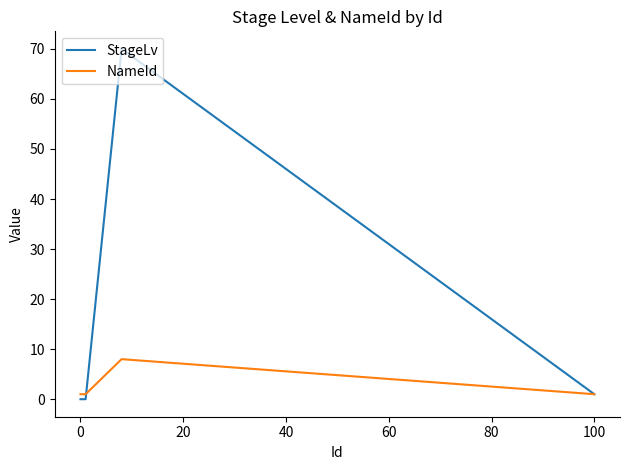

Which series has the widest spread of values?

StageLv